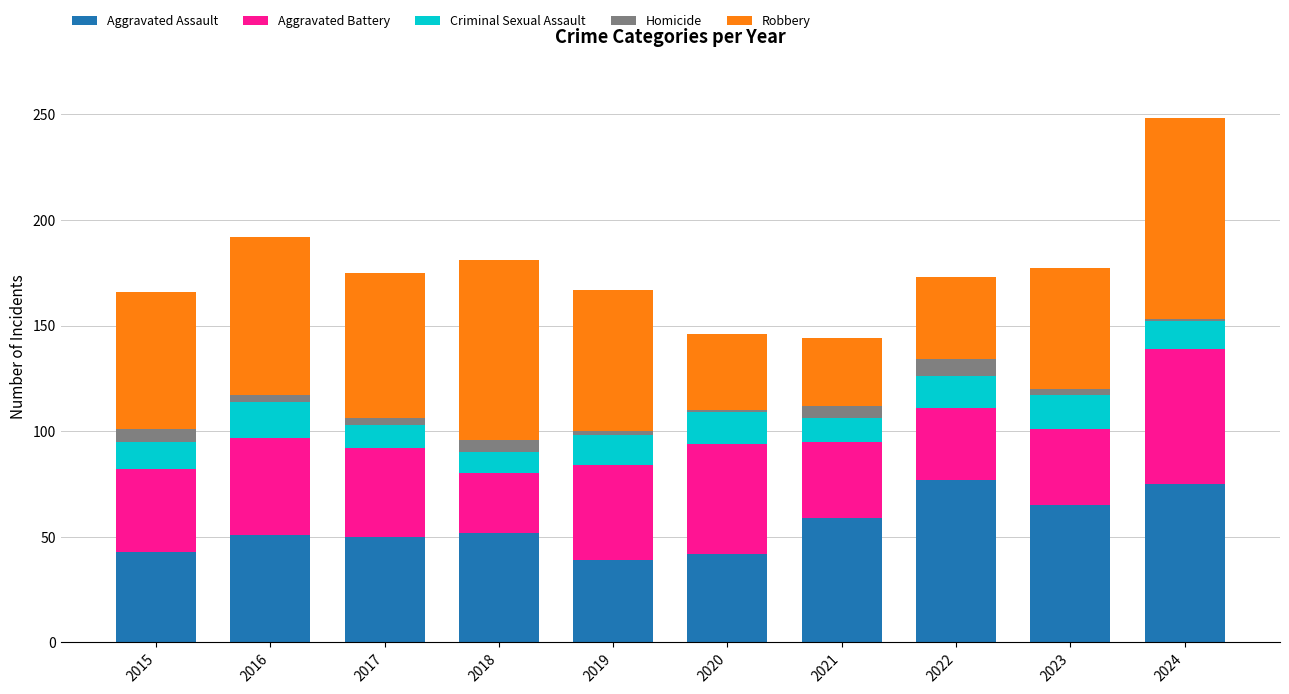

The value of Aggravated Assault at 2022 is 77. True or false?

True